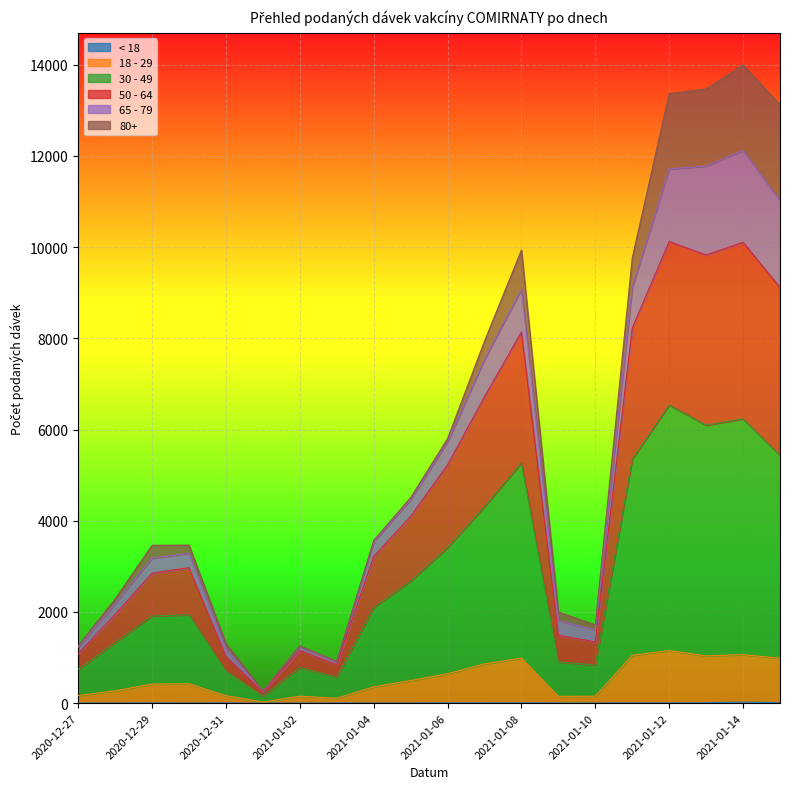

At which category is the sum across all series the highest?

2021-01-14